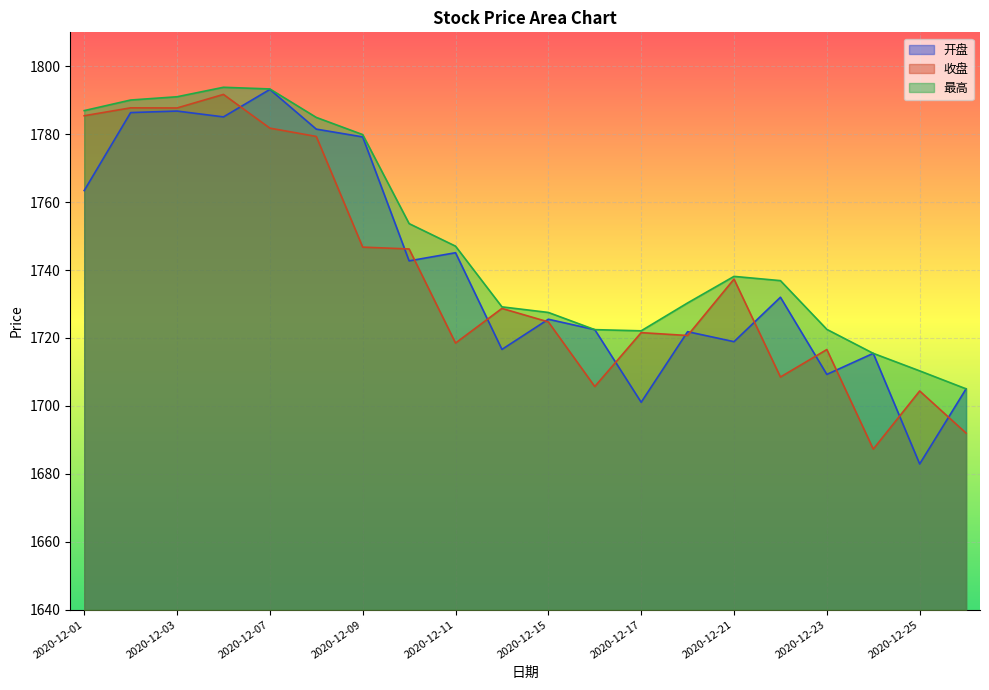

True or false: 最高 and 收盘 intersect in this chart.

False